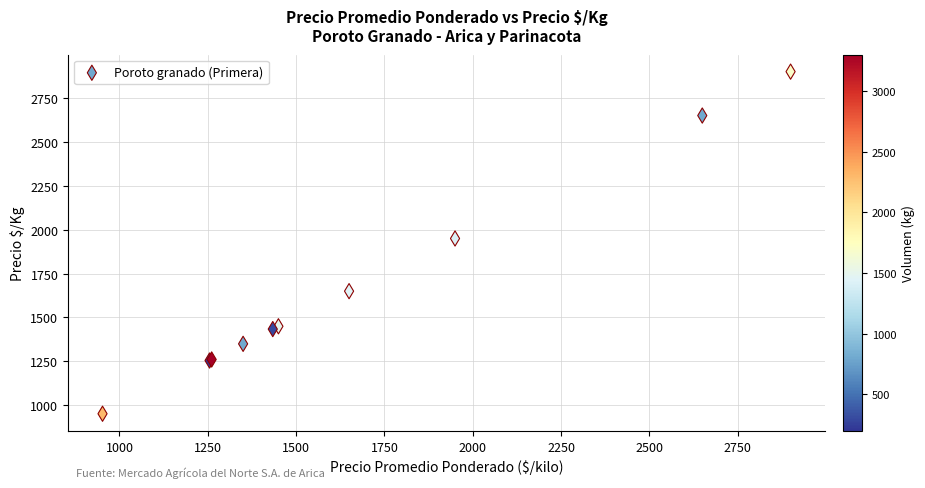

What Y value in the scatter plot is closest to 1926?

1950